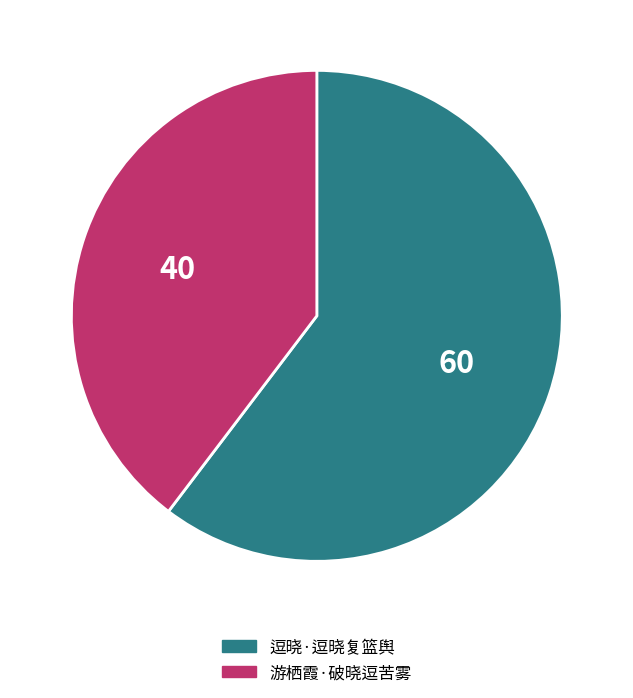

Does 游栖霞·破晓逗苦雾 account for over 50% of the chart?

No